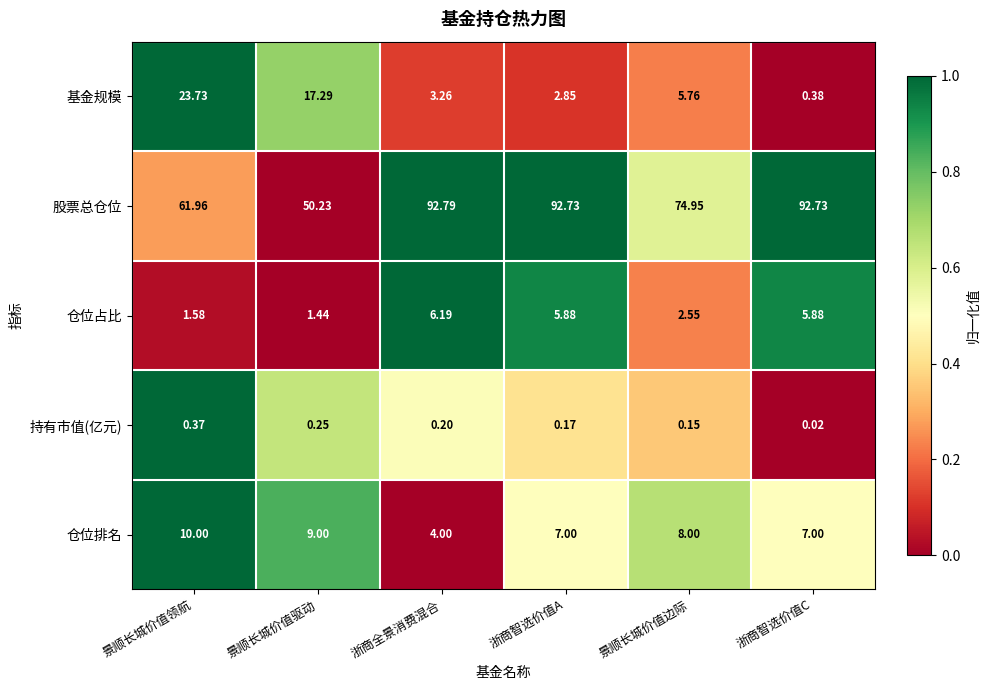

At which label is 仓位占比 closest to 3?

景顺长城价值边际